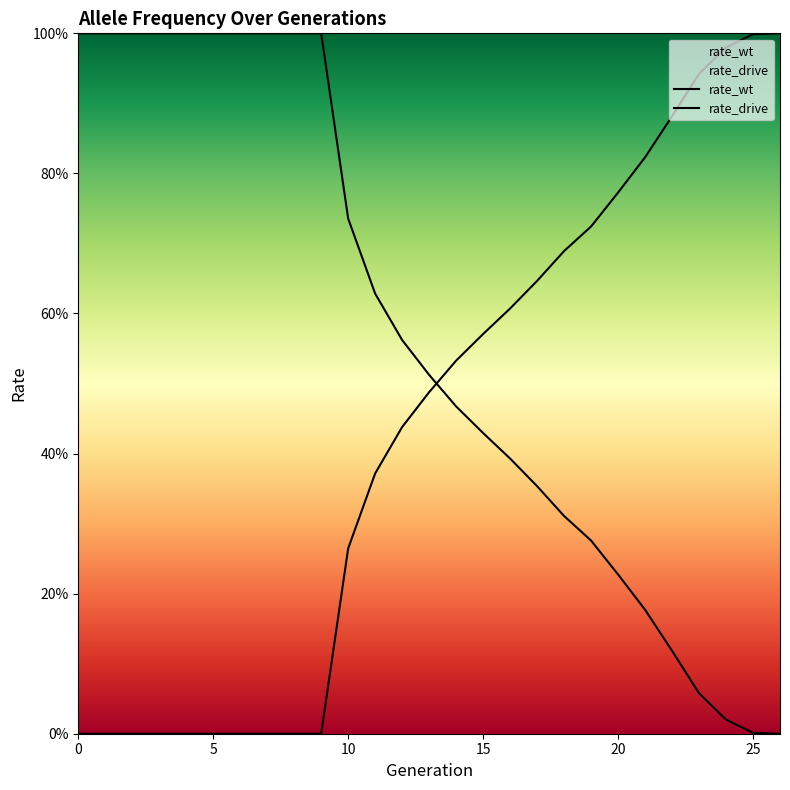

How many lines are shown in the chart?

2